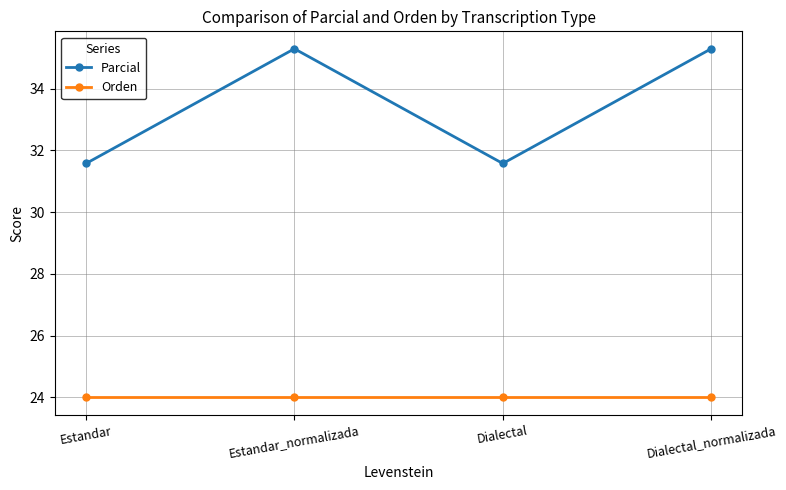

What is the difference between the second highest and second lowest values in the Parcial series?

3.7